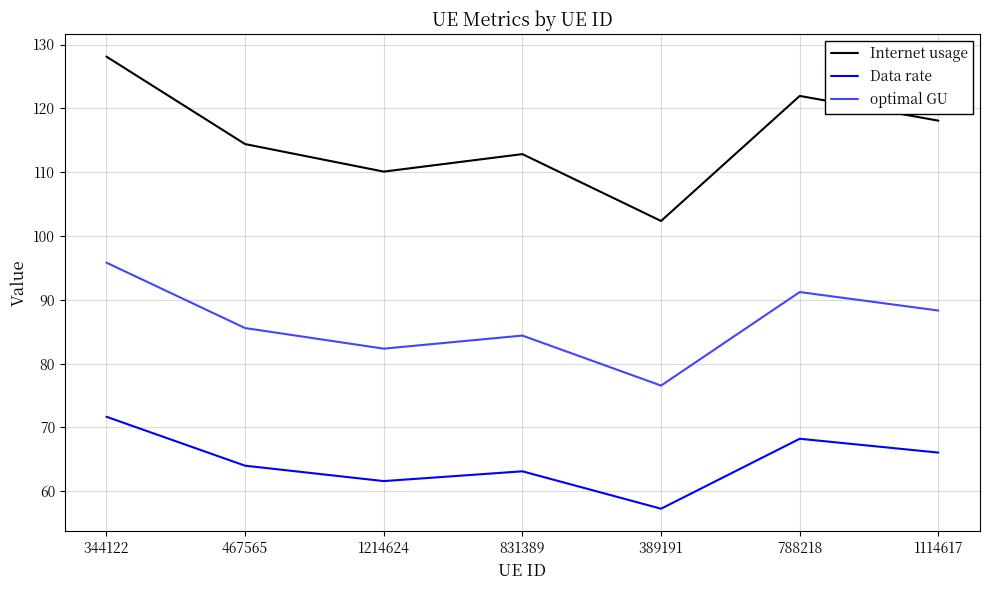

Reading left to right, list all the values displayed in this chart.

Internet usage: 128.1	114.4	110.1	112.8	102.4	121.9	118.1
Data rate: 71.7	64.0	61.6	63.1	57.3	68.2	66.1
optimal GU: 95.8	85.6	82.3	84.4	76.6	91.2	88.3